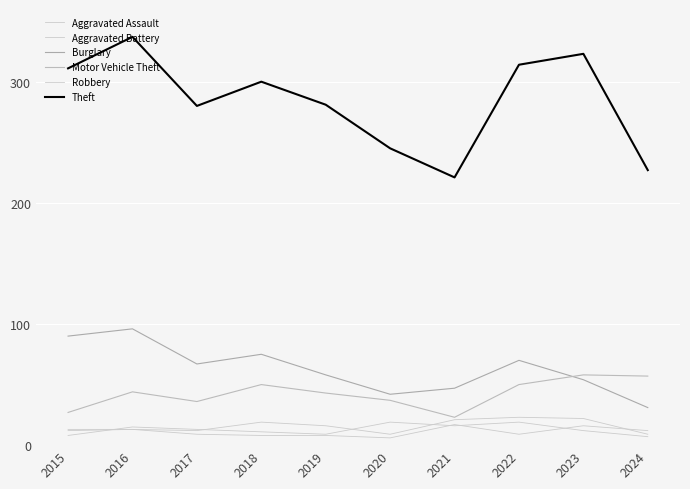

Does the chart have visible grid lines?

Yes